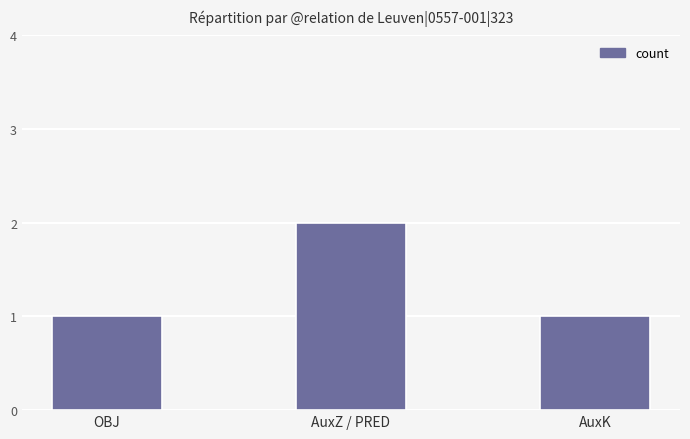

Reading right to left, what are all the values shown in this chart?

AuxK=1	AuxZ / PRED=2	OBJ=1